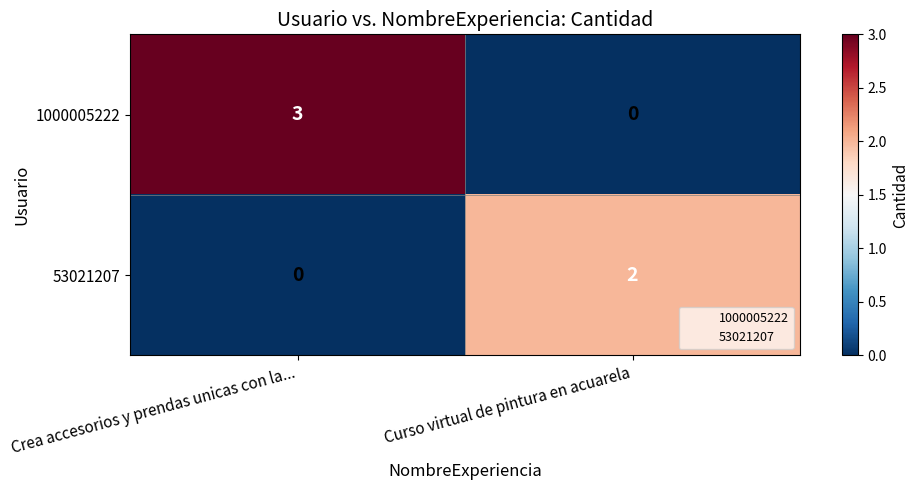

At which category does the chart reach its peak across all series?

Crea accesorios y prendas unicas con la...